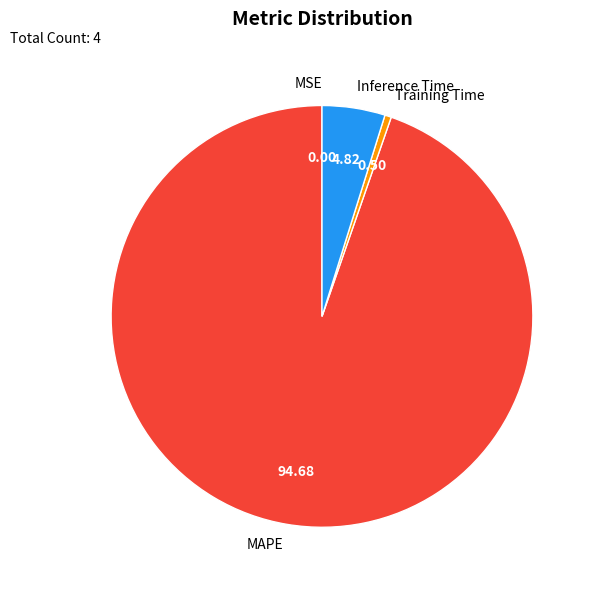

Is there any slice that represents more than half of the pie?

Yes